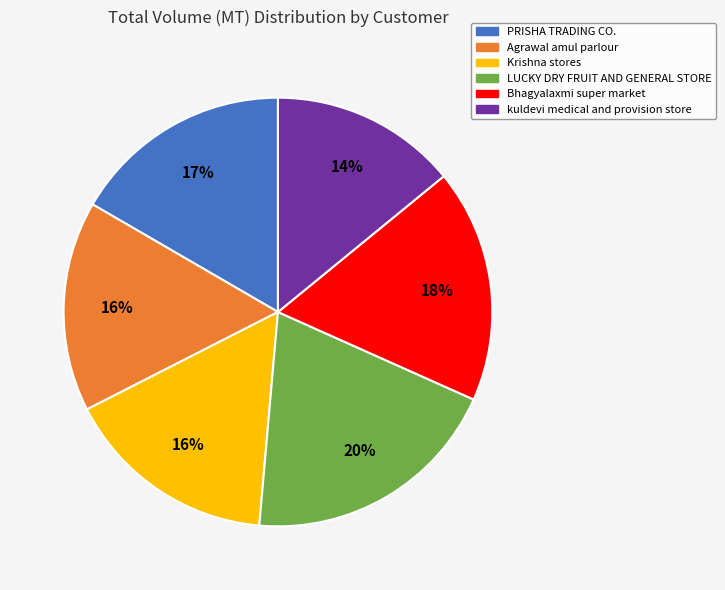

Approximately how many times larger is the value at Agrawal amul parlour compared to Bhagyalaxmi super market?

0.9